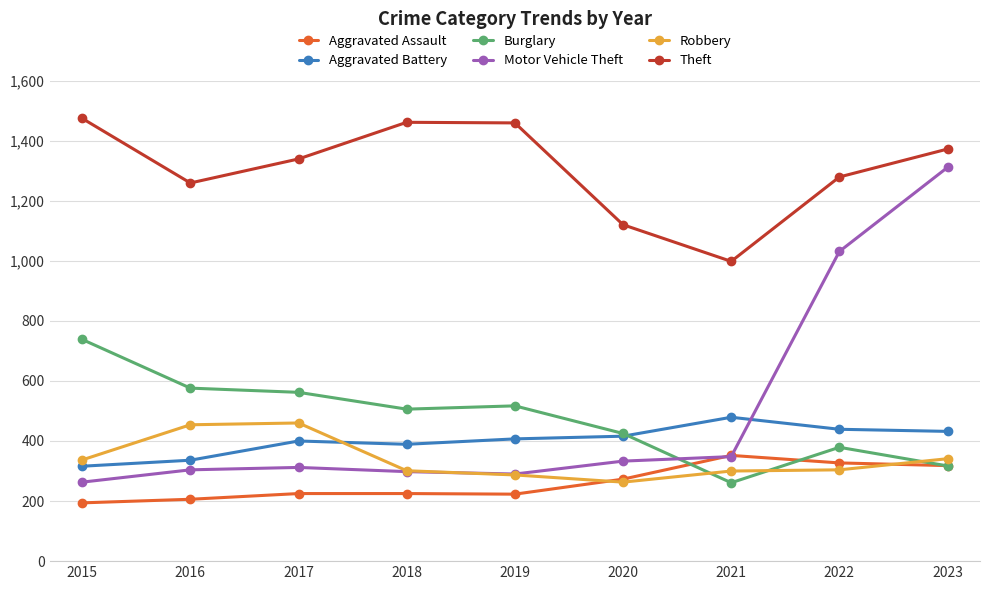

What is the value of the Aggravated Assault point at the 9th from the left?

318